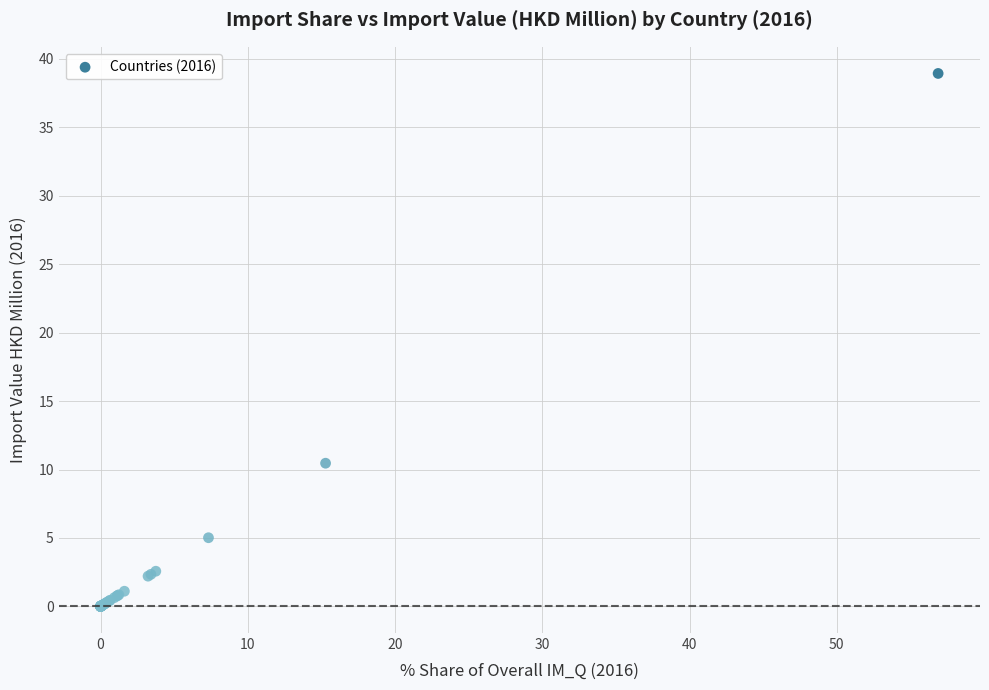

What Y value in the scatter plot is closest to 19?

10.5